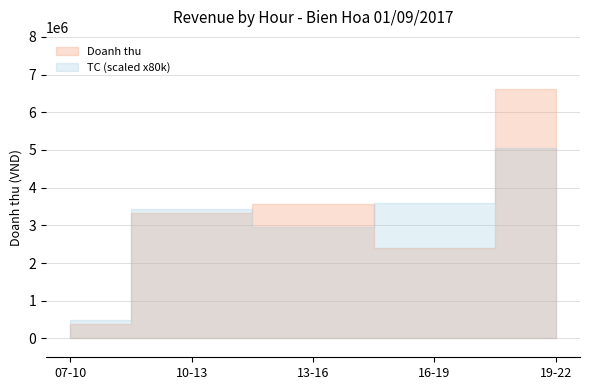

How many data points does each series have?

5